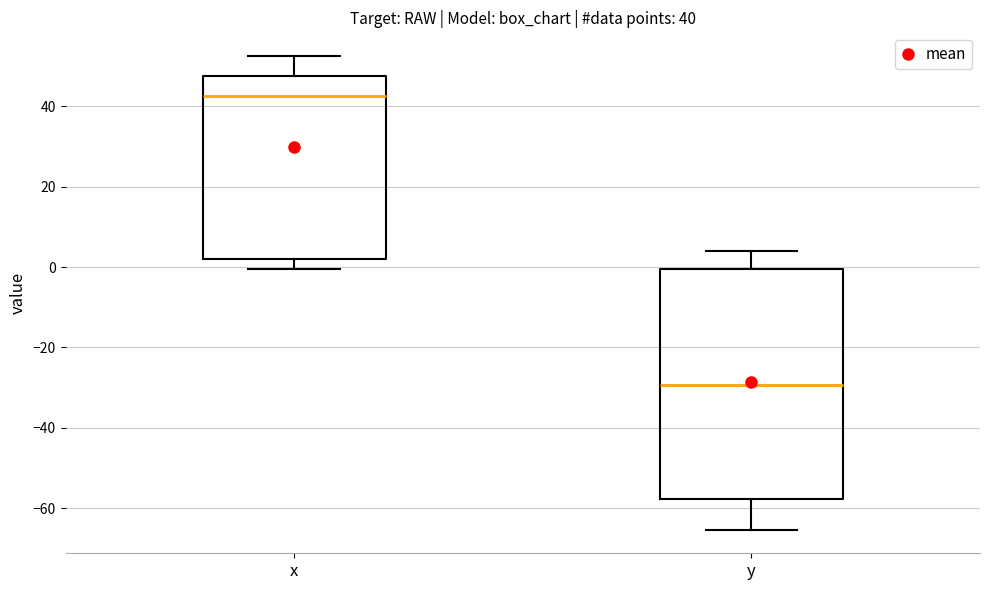

Comparing the boxes themselves (not the whiskers), which one is the tallest?

y